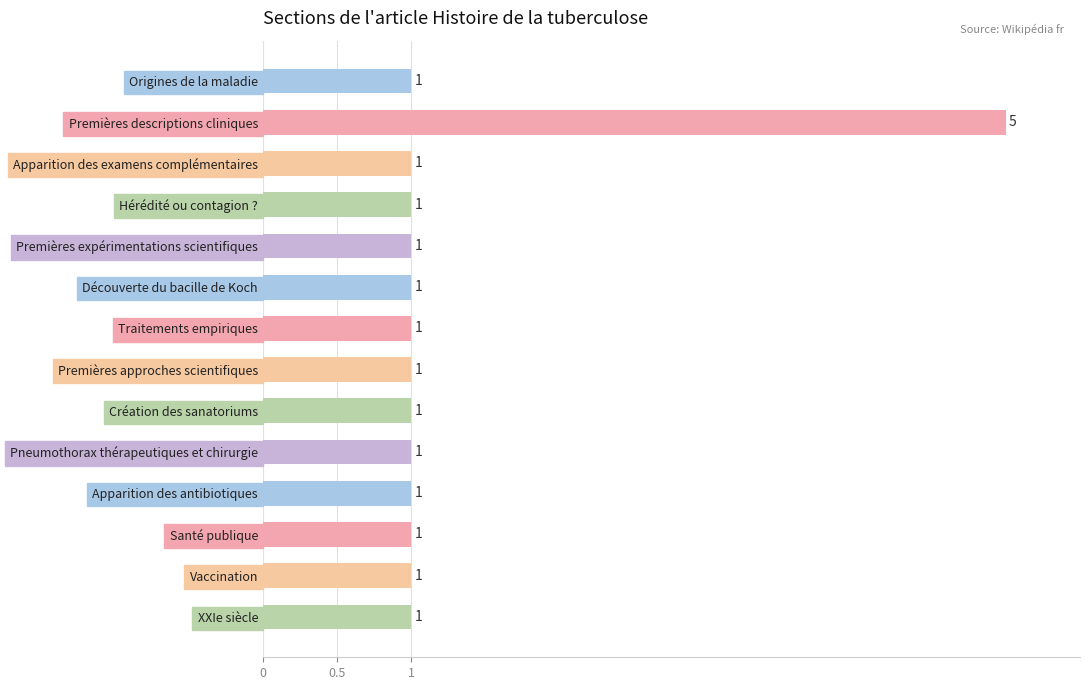

Approximately how many times larger is the value at Traitements empiriques compared to Premières expérimentations scientifiques?

1.0